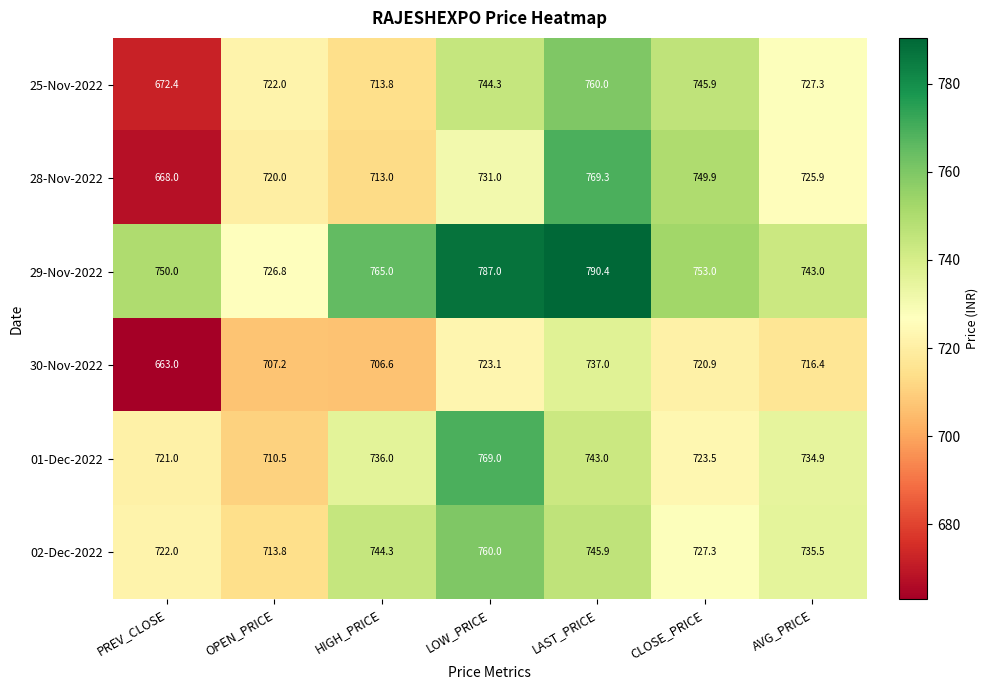

Count the number of categories in the chart.

7